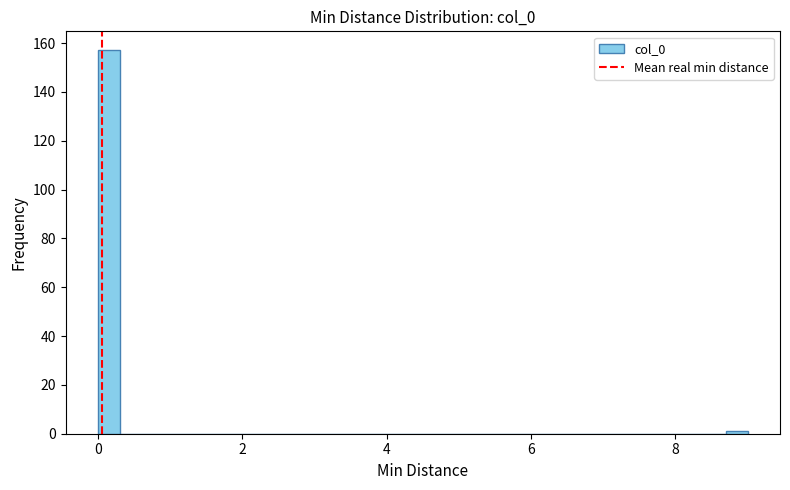

Around what value on the x-axis is the tallest bar? Give the approximate position of its centre, as read against the axis.

0.2